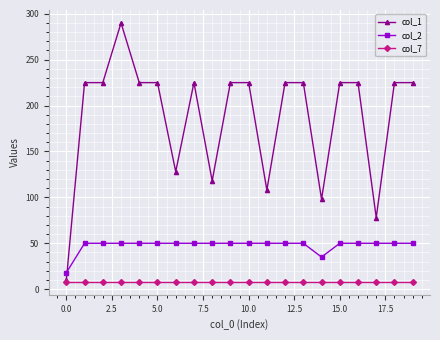

What is the value of the col_1 point at the 2nd from the left?

225